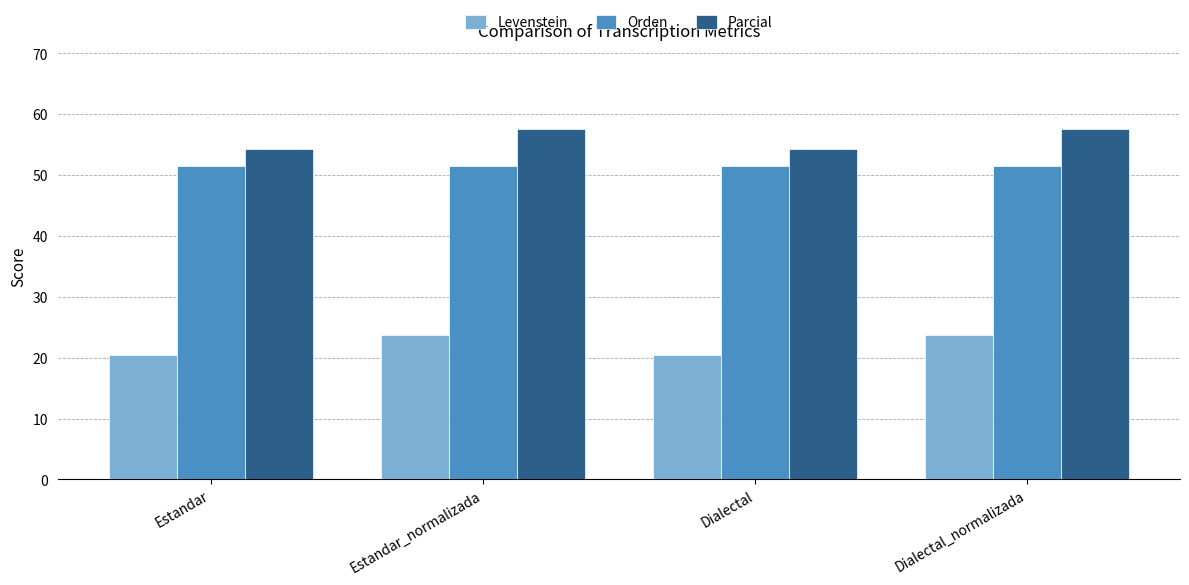

How many bars are there in each group?

3